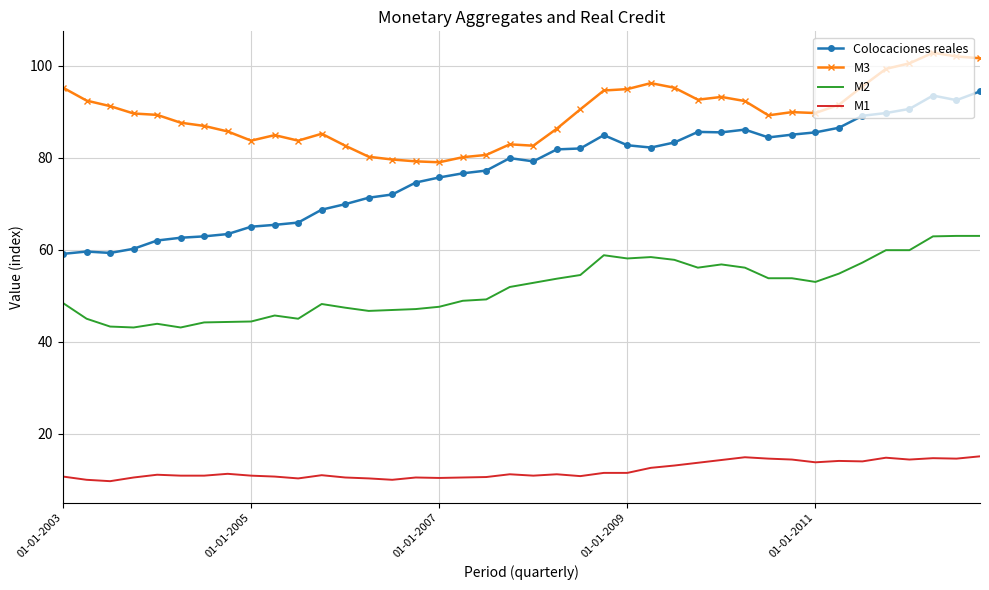

Which series has the largest total across all categories?

M3